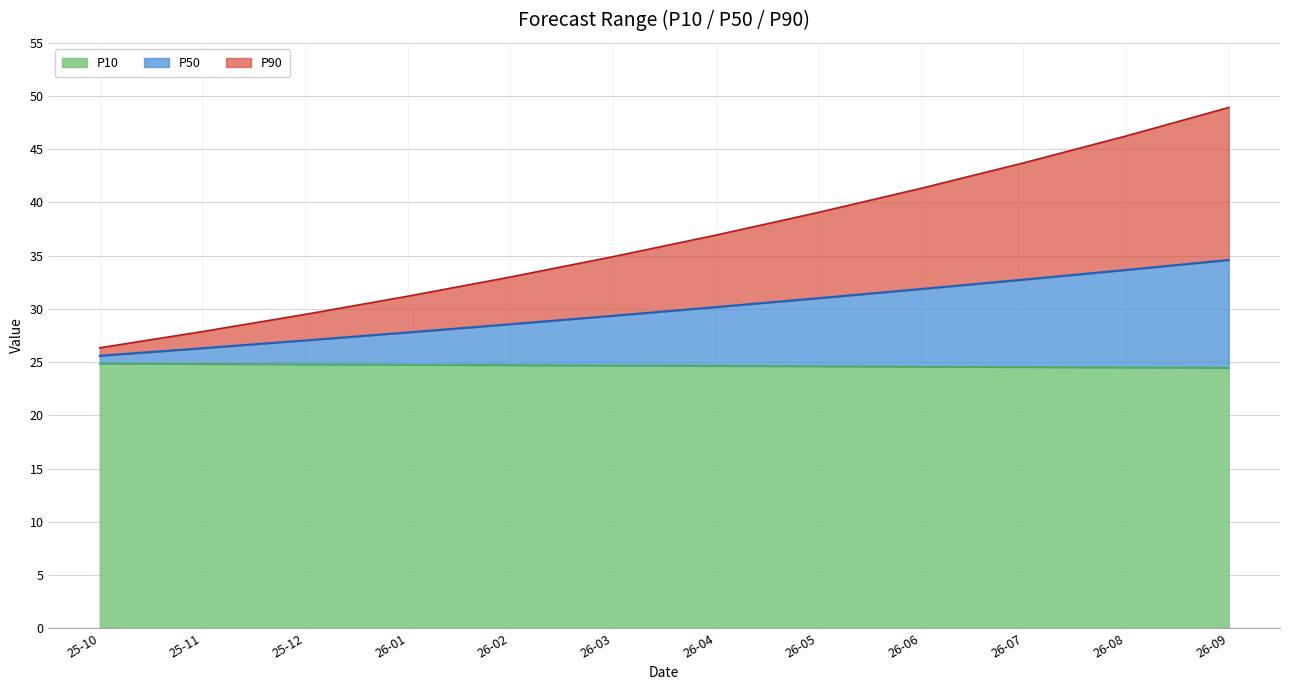

What is the minimum value for P10?

24.5